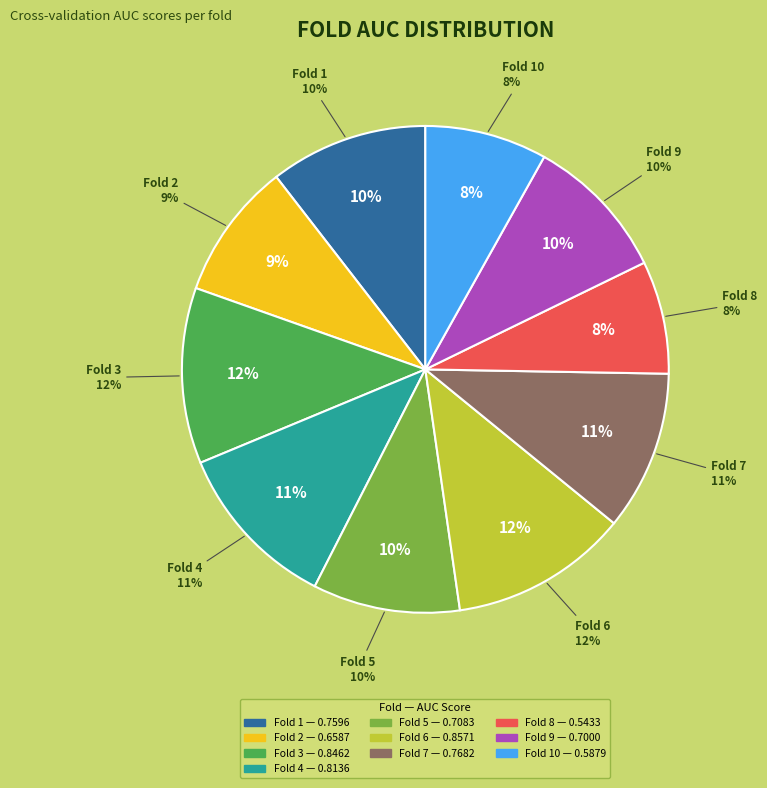

The Fold 1 slice represents 10% of the pie. True or false?

True